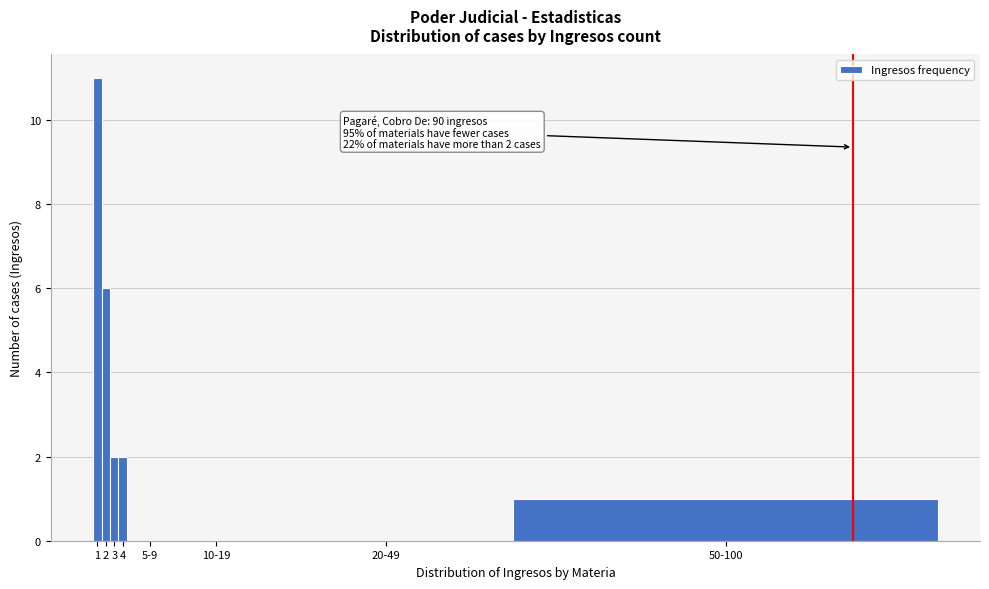

Reading left to right, transcribe all the data shown in this chart.

1=11	2=6	3=2	4=2	5-9=0	10-19=0	20-49=0	50-100=1